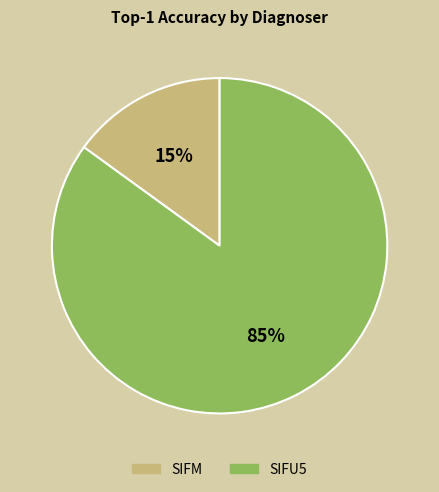

Does SIFU5 represent more than half of the total?

Yes